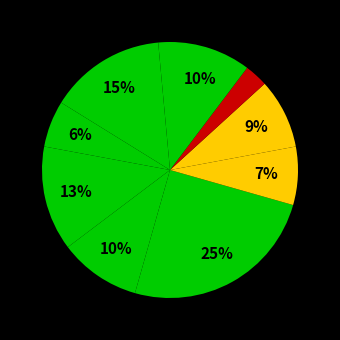

How many segments does this pie chart have?

10